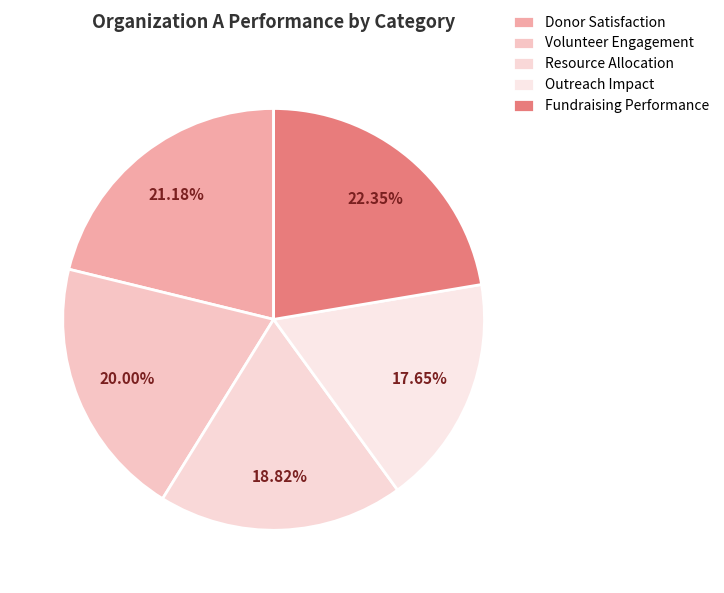

Does Donor Satisfaction account for over 50% of the chart?

No